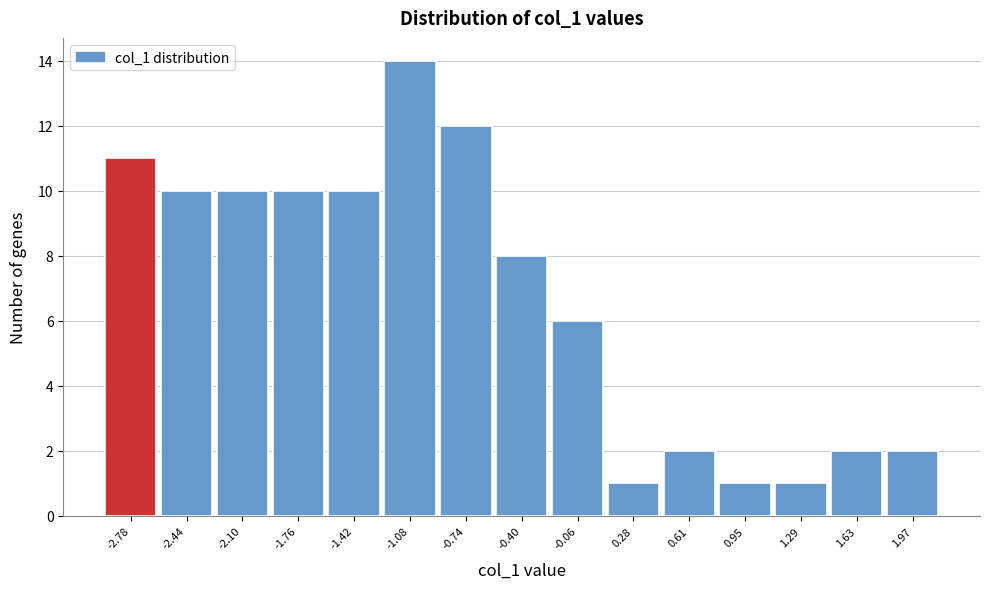

Reading left to right, transcribe all the data shown in this chart.

-2.78=11	-2.44=10	-2.10=10	-1.76=10	-1.42=10	-1.08=14	-0.74=12	-0.40=8	-0.06=6	0.28=1	0.61=2	0.95=1	1.29=1	1.63=2	1.97=2